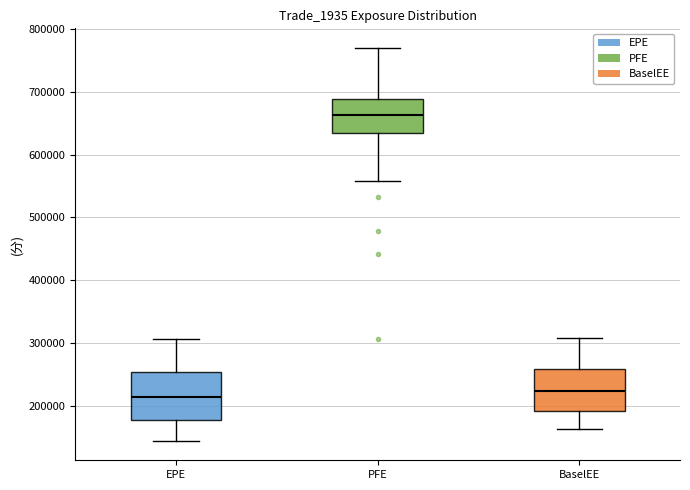

Reading left to right, transcribe this box plot: for each box, give where its median line is, the range the box spans, and where its two whiskers end, as read against the y-axis. The values are not printed on the chart, so give them approximately, as read against the axis.

EPE: median 210000, box 180000 to 250000, whiskers 140000 to 310000
PFE: median 660000, box 630000 to 690000, whiskers 560000 to 770000
BaselEE: median 220000, box 190000 to 260000, whiskers 160000 to 310000